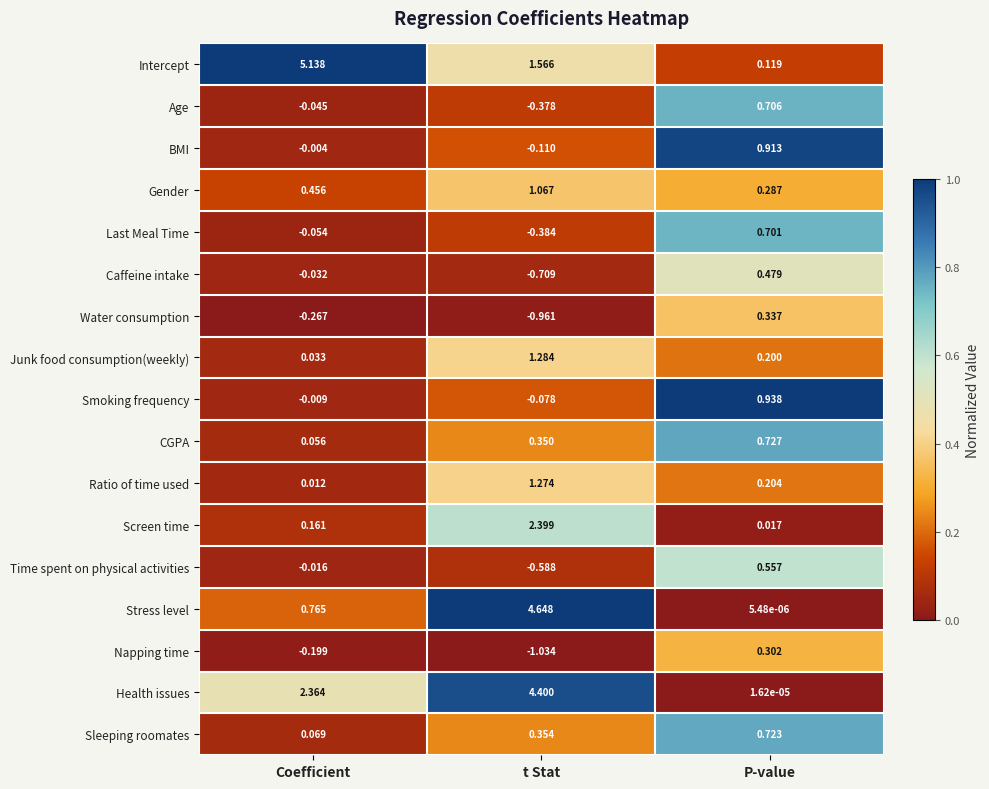

Rank the series at P-value from lowest to highest value.

Stress level, Health issues, Screen time, Intercept, Junk food consumption(weekly), Ratio of time used, Gender, Napping time, Water consumption, Caffeine intake, Time spent on physical activities, Last Meal Time, Age, Sleeping roomates, CGPA, BMI, Smoking frequency